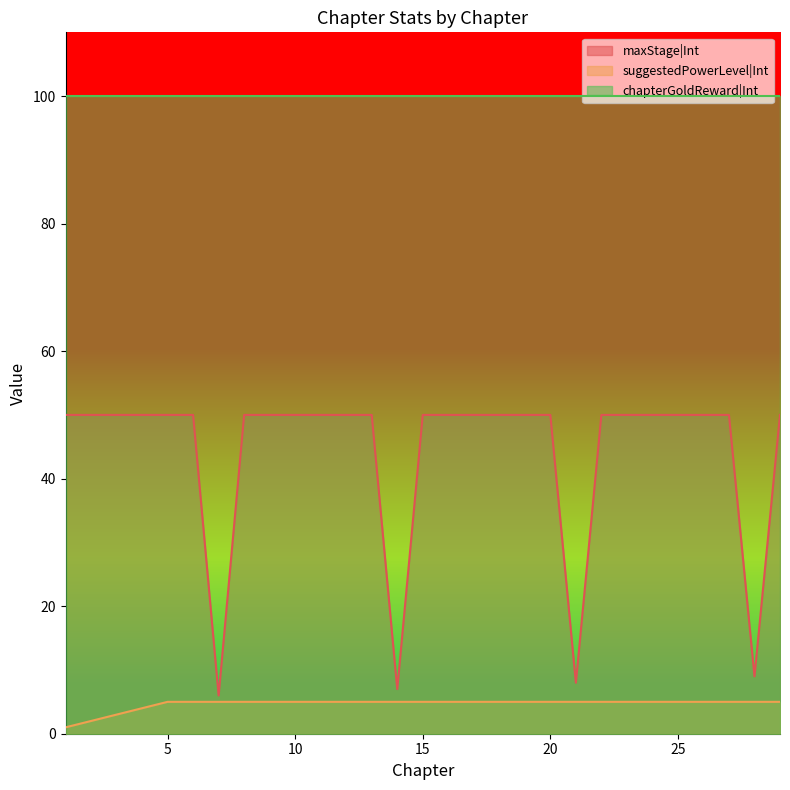

What is the value of the maxStage|Int point at the 16th from the left?

50